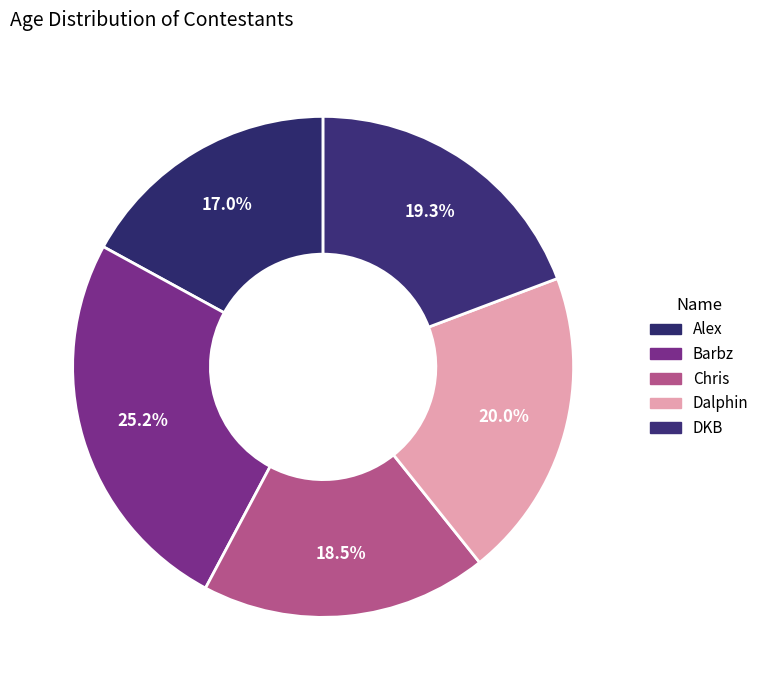

Rank the categories by value from lowest to highest.

Alex, Chris, DKB, Dalphin, Barbz